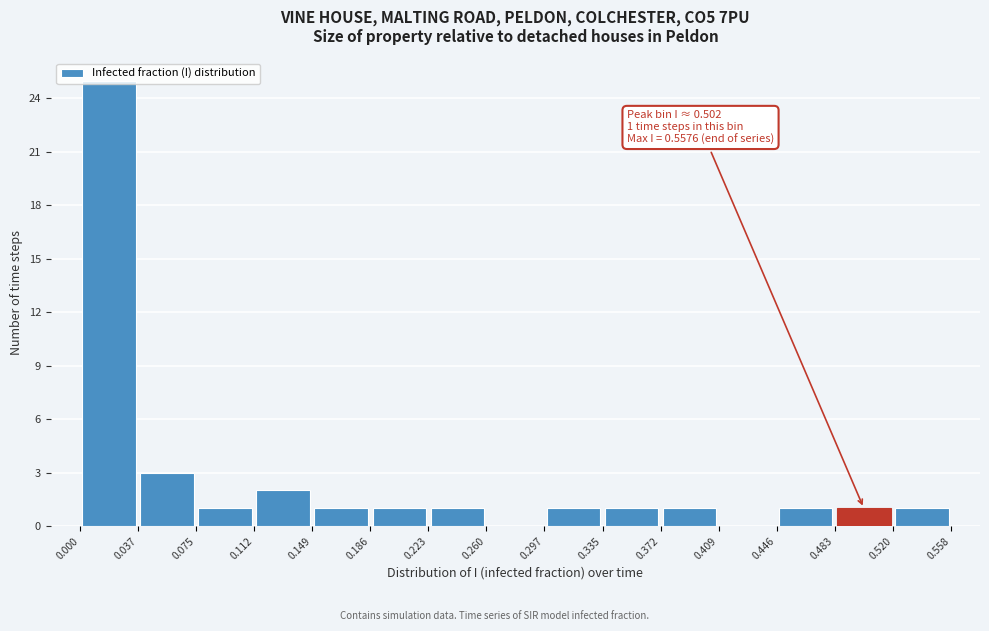

Which range on the x-axis has the tallest bar?

0.000 to 0.037